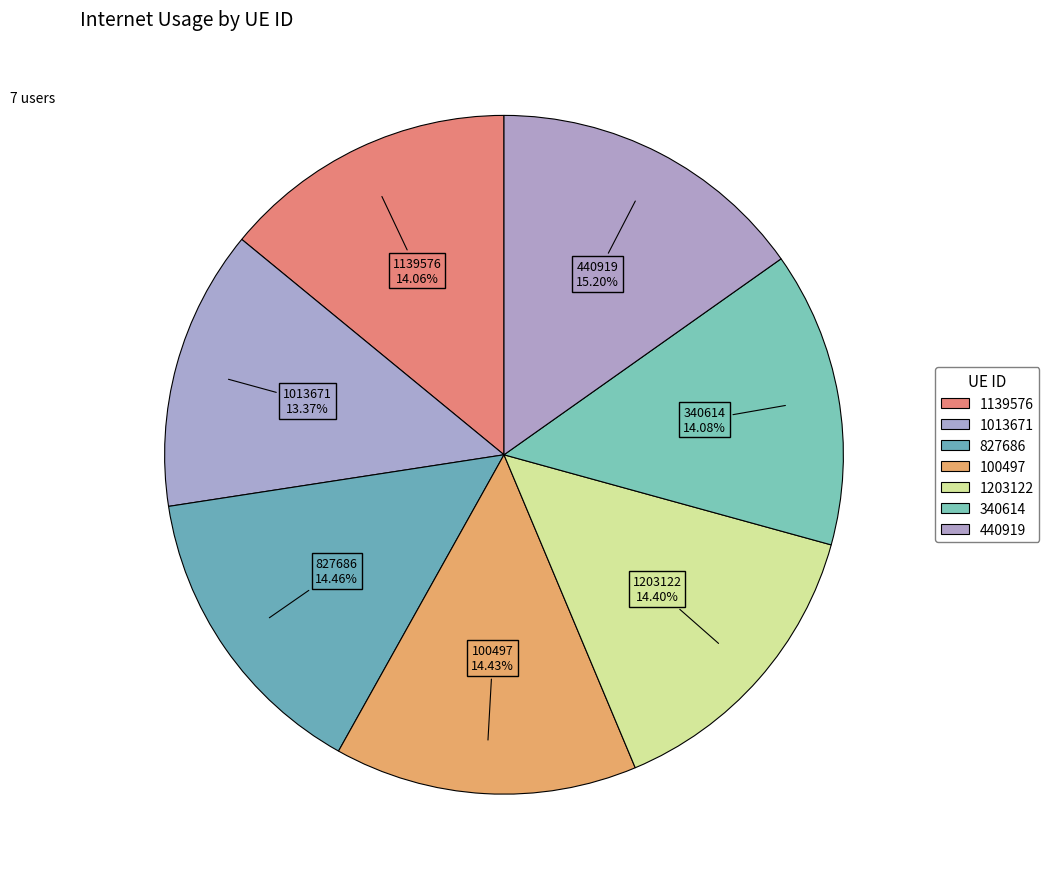

Count the number of slices in the pie.

7